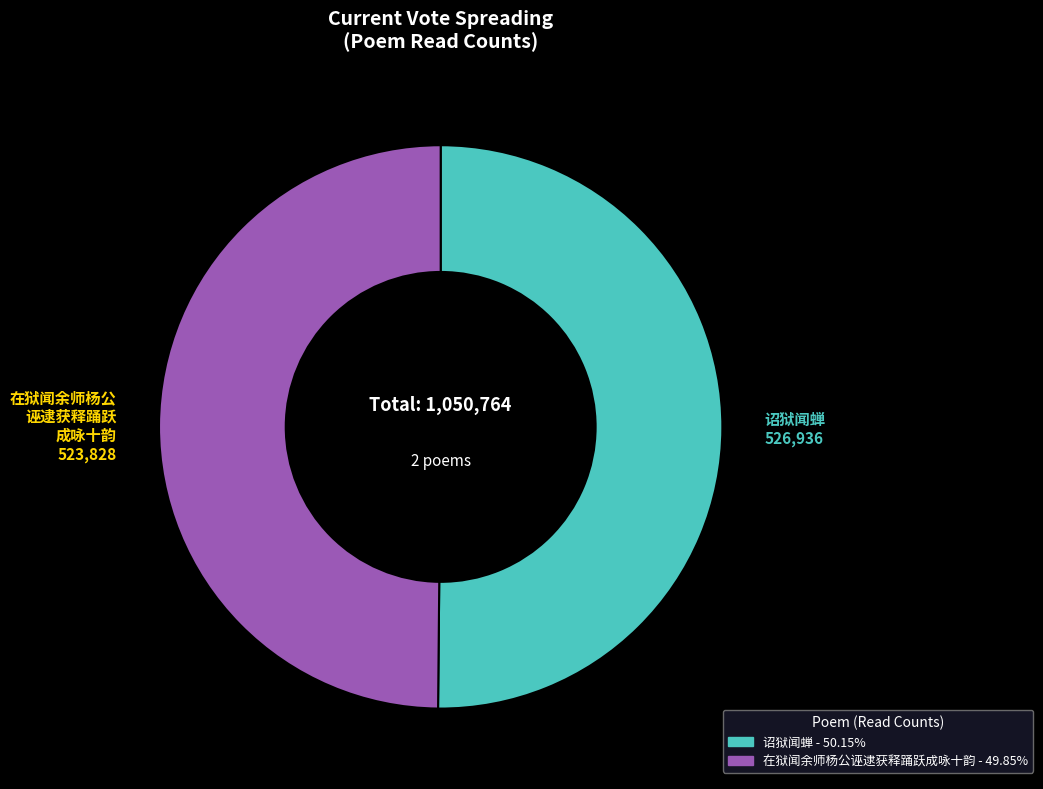

Count the number of slices in the pie.

2